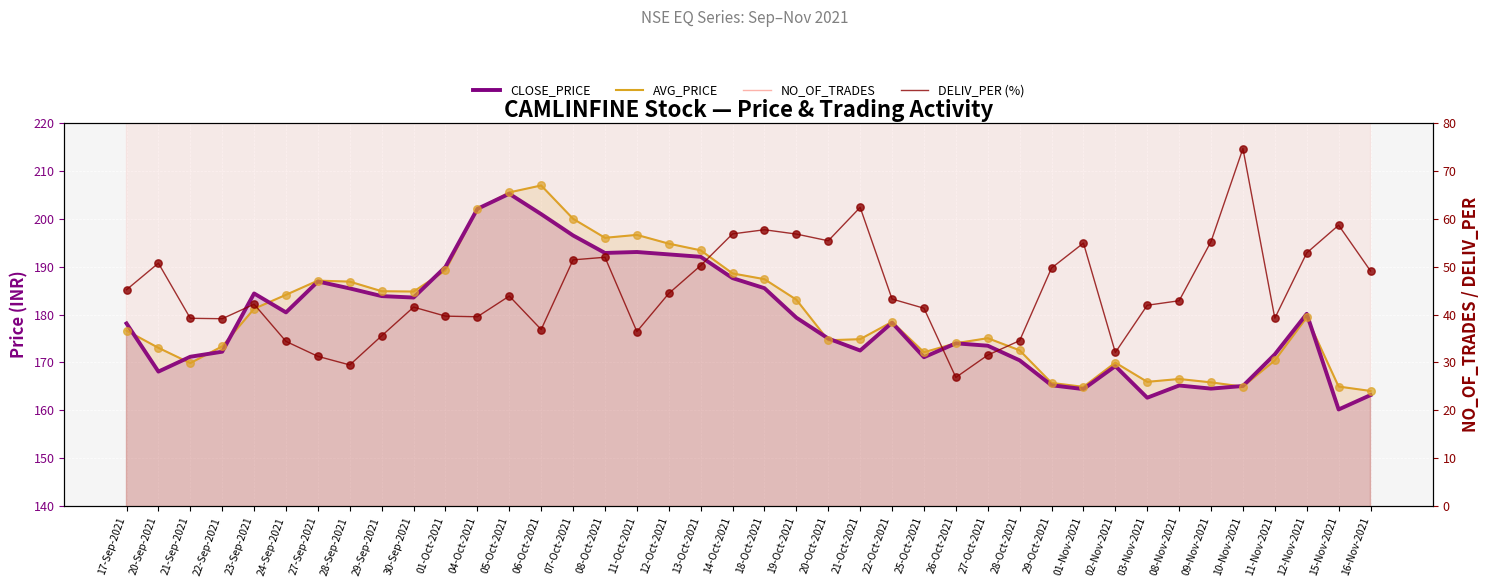

What is the total value across all series at 12-Nov-2021?

18085.4